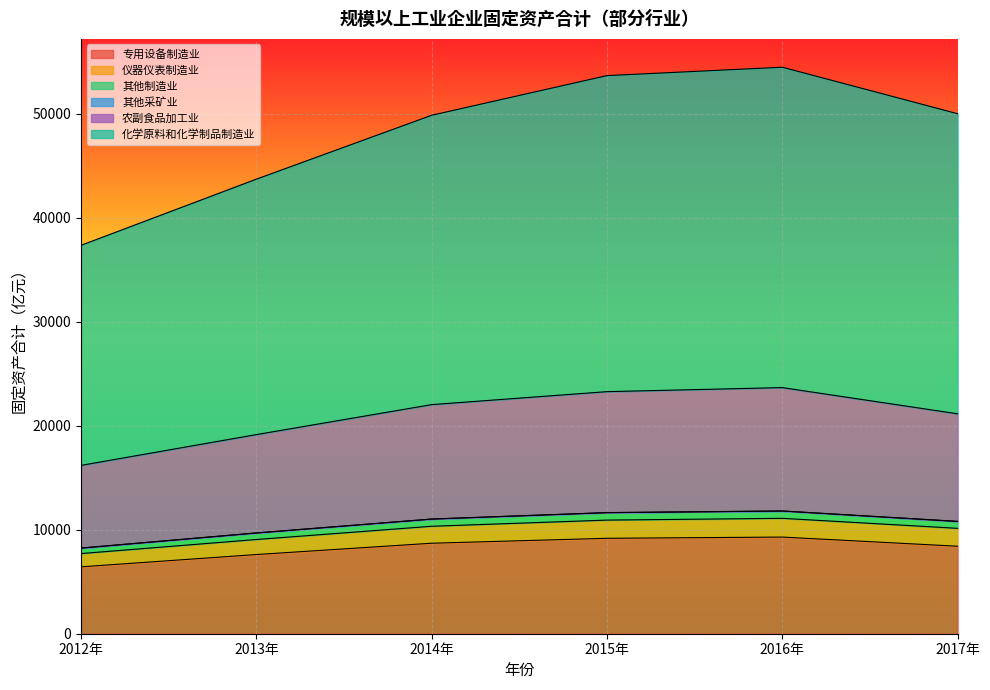

What is the maximum value for 专用设备制造业?

9292.4